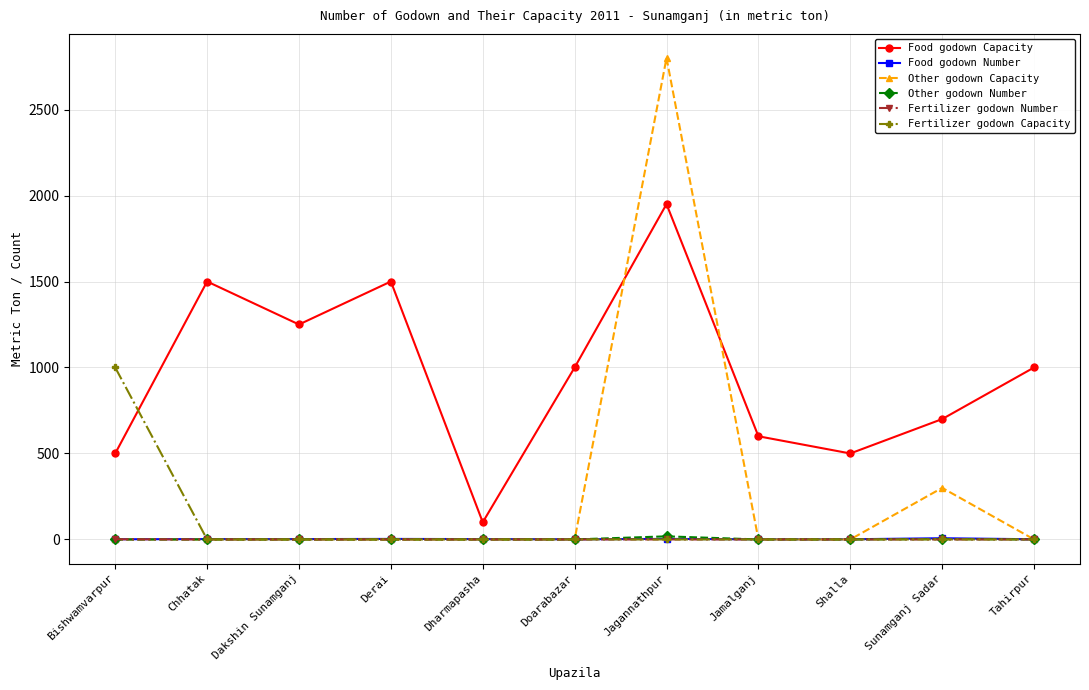

What is the total value across all series at Tahirpur?

1001